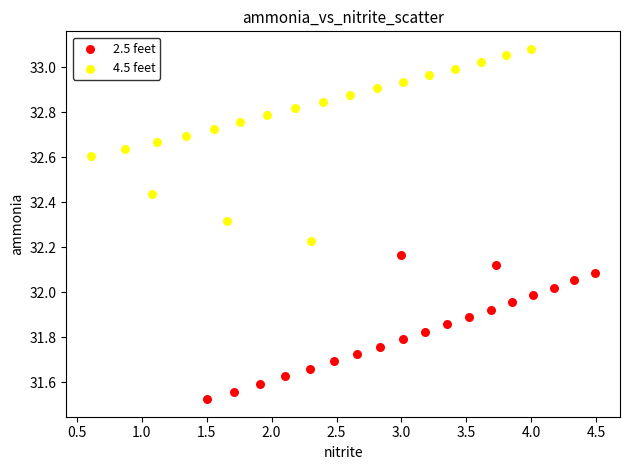

Which series contains the lowest Y value?

2.5 feet